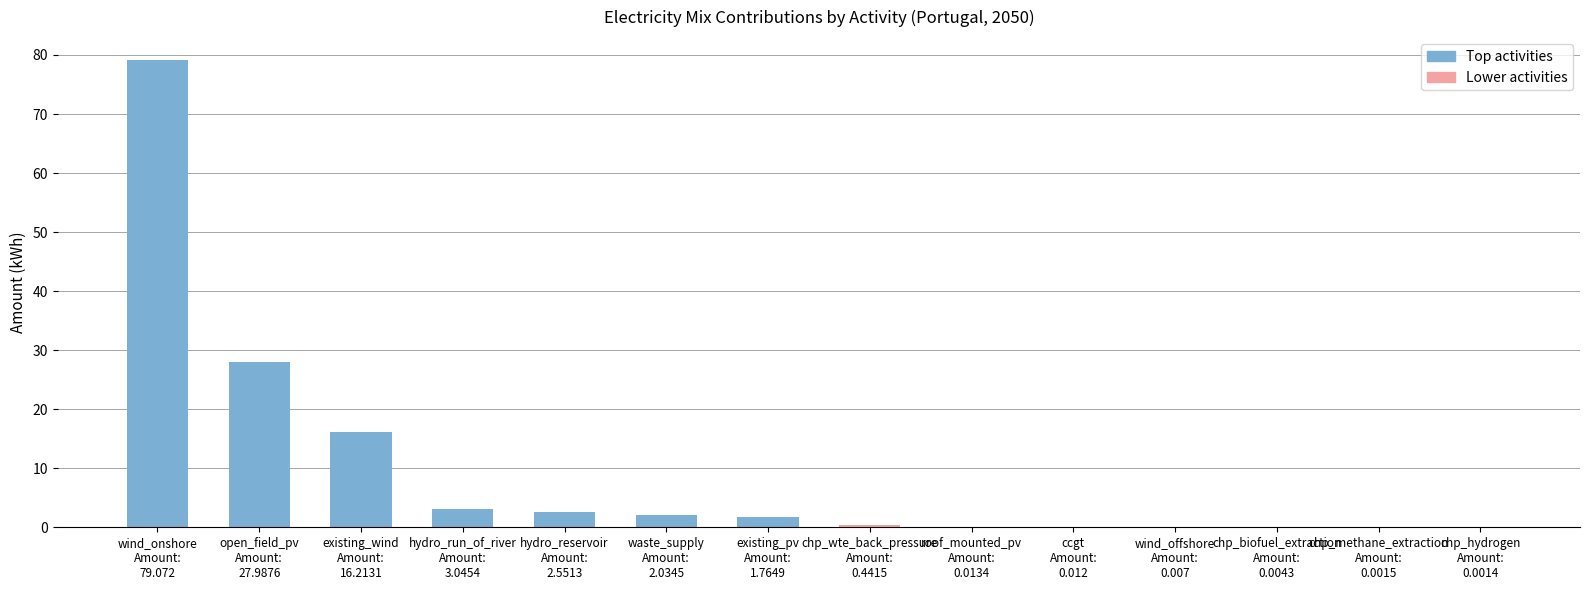

Reading left to right, list all the values displayed in this chart.

Top activities: 79.1	28.0	16.2	3.0	2.6	2.0	1.8
Lower activities: 0.4	0.0	0.0	0.0	0.0	0.0	0.0